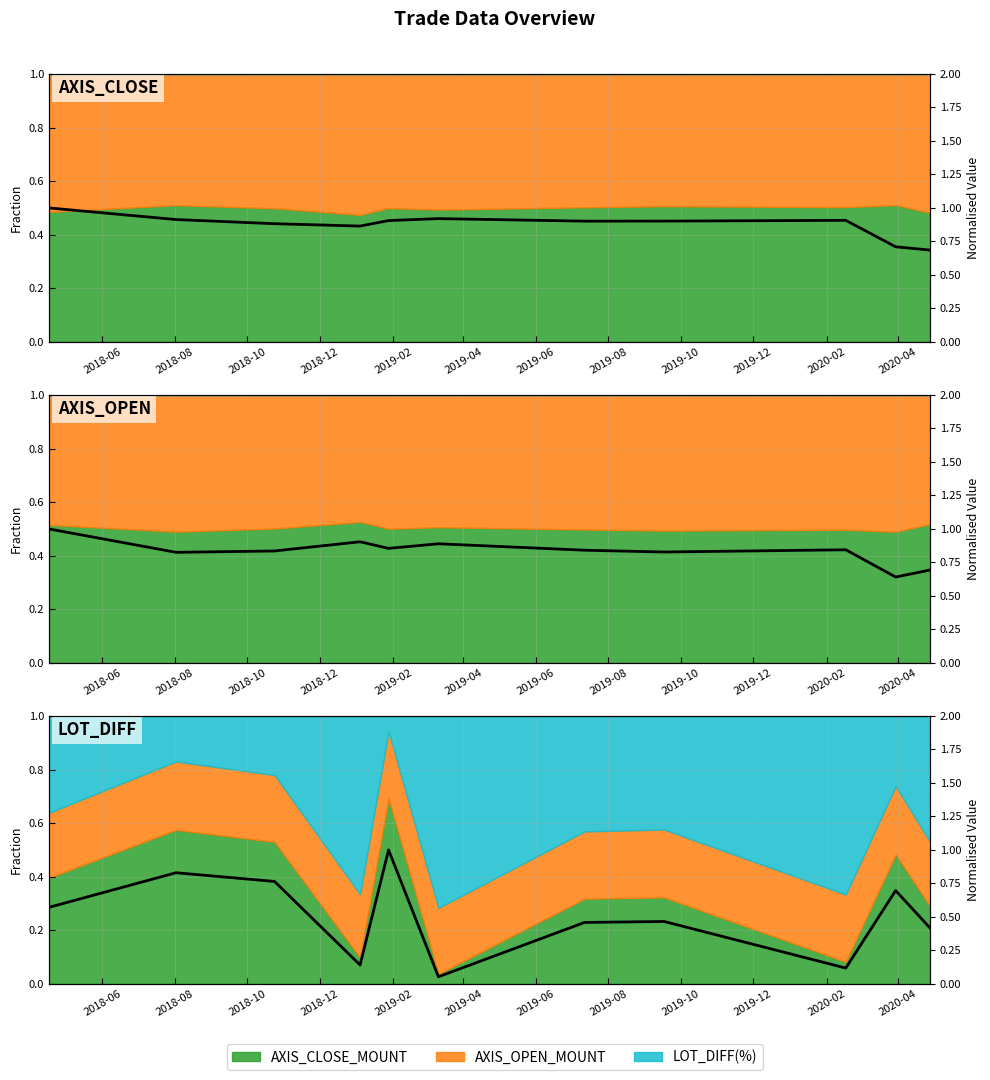

What is the average value of the AXIS_OPEN series?

0.8